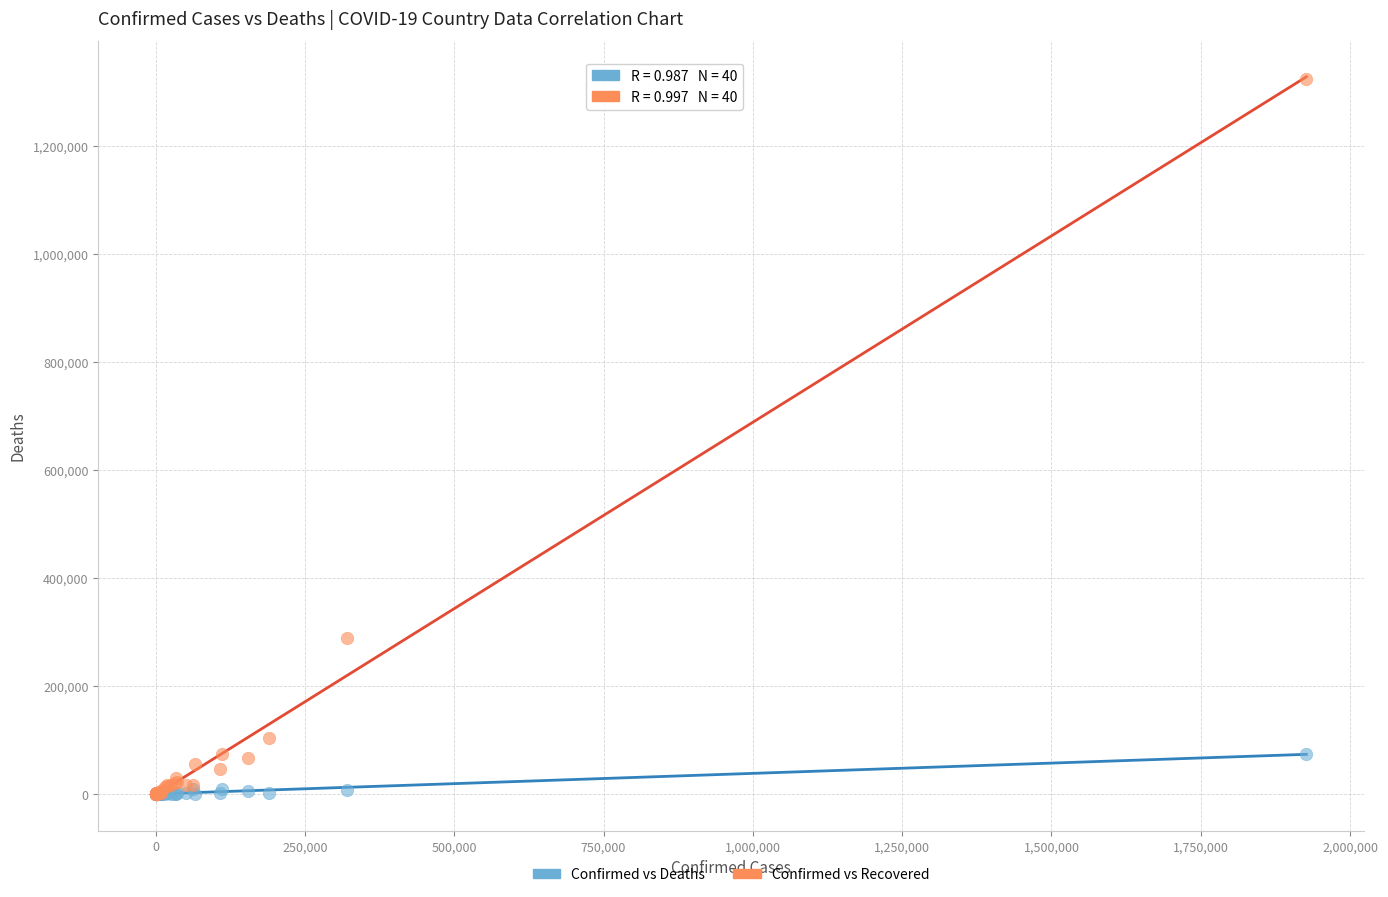

In the Confirmed vs Recovered series, what Y value is closest to 661723?

289220